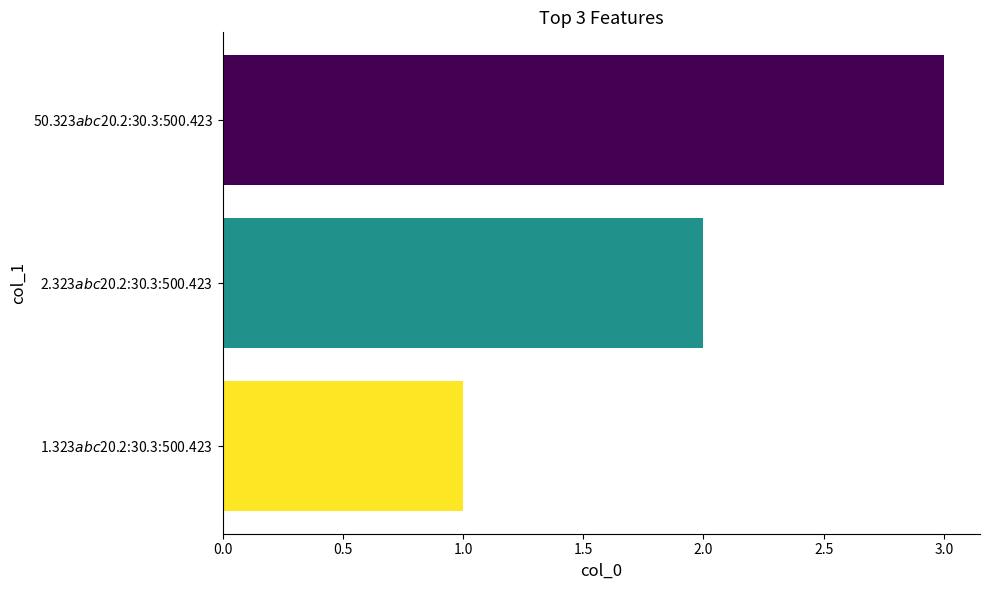

What is the sum of all values?

6